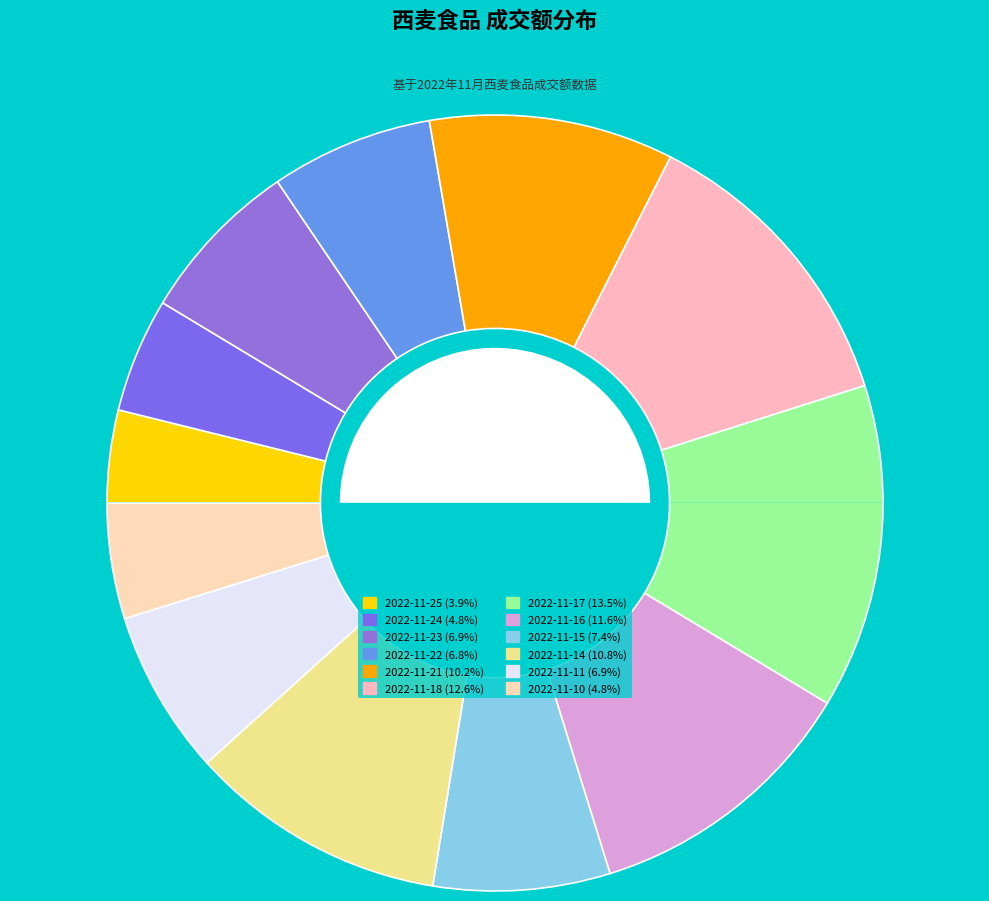

Rank the categories by value from lowest to highest.

2022-11-25, 2022-11-24, 2022-11-10, 2022-11-22, 2022-11-11, 2022-11-23, 2022-11-15, 2022-11-21, 2022-11-14, 2022-11-16, 2022-11-18, 2022-11-17